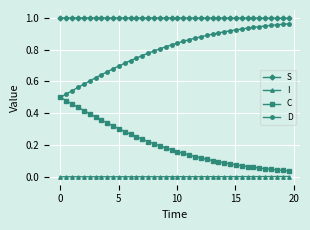

True or false: I and D intersect in this chart.

False